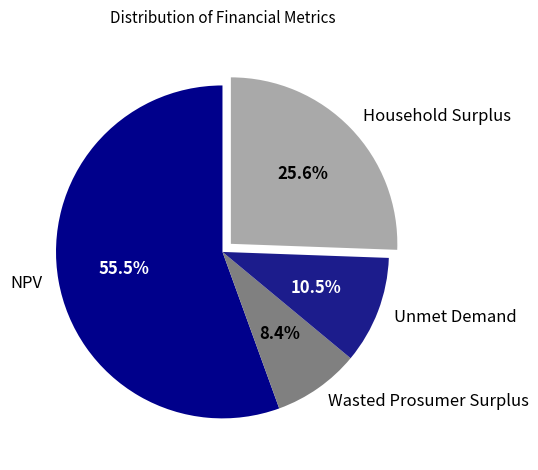

To the nearest percent, what is the combined percentage of NPV and Wasted Prosumer Surplus?

64%